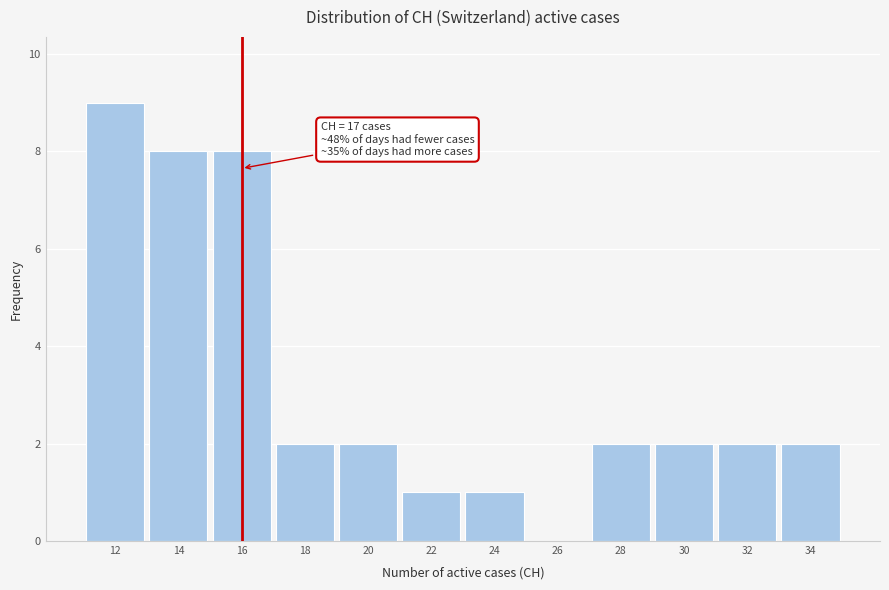

Reading left to right, extract all data points from this chart.

12=9	14=8	16=8	18=2	20=2	22=1	24=1	26=0	28=2	30=2	32=2	34=2